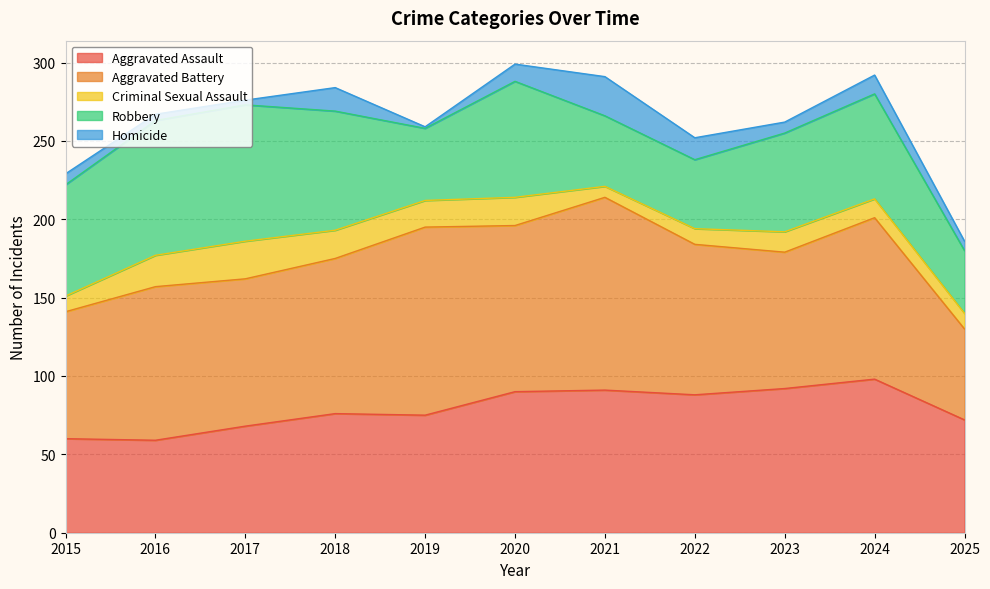

Where is the first local minimum for Aggravated Battery?

2017